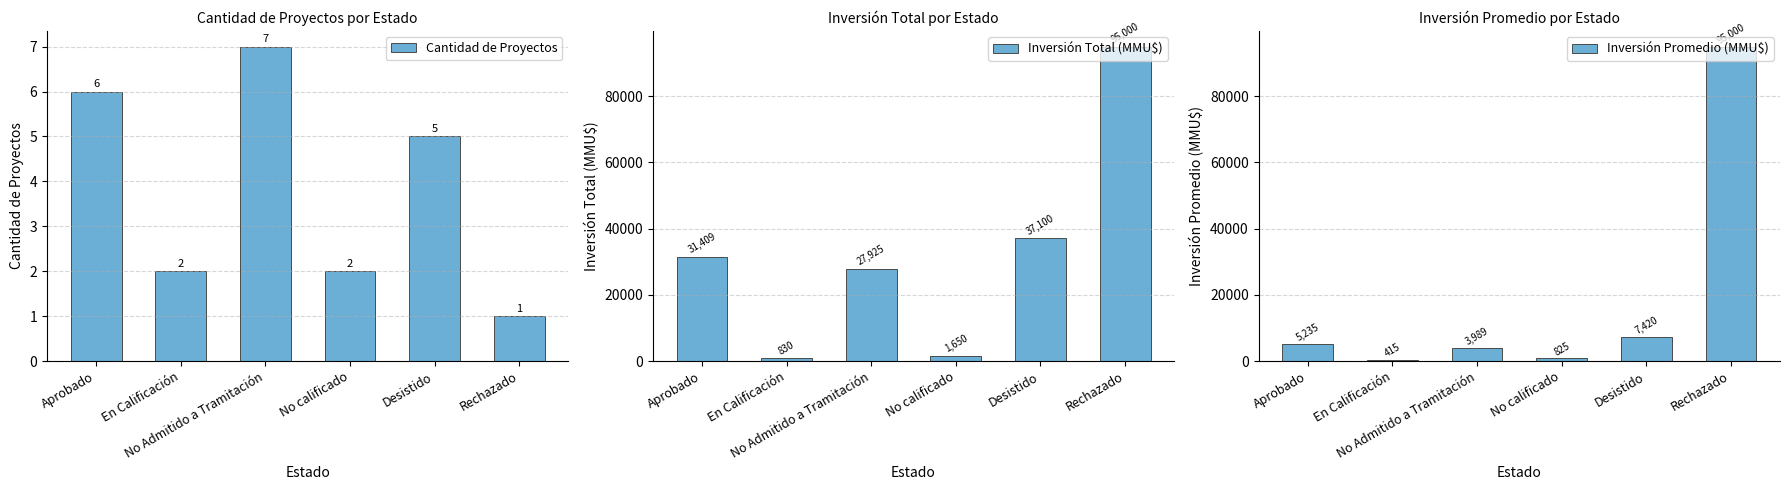

At which category is the sum across all series the highest?

Rechazado